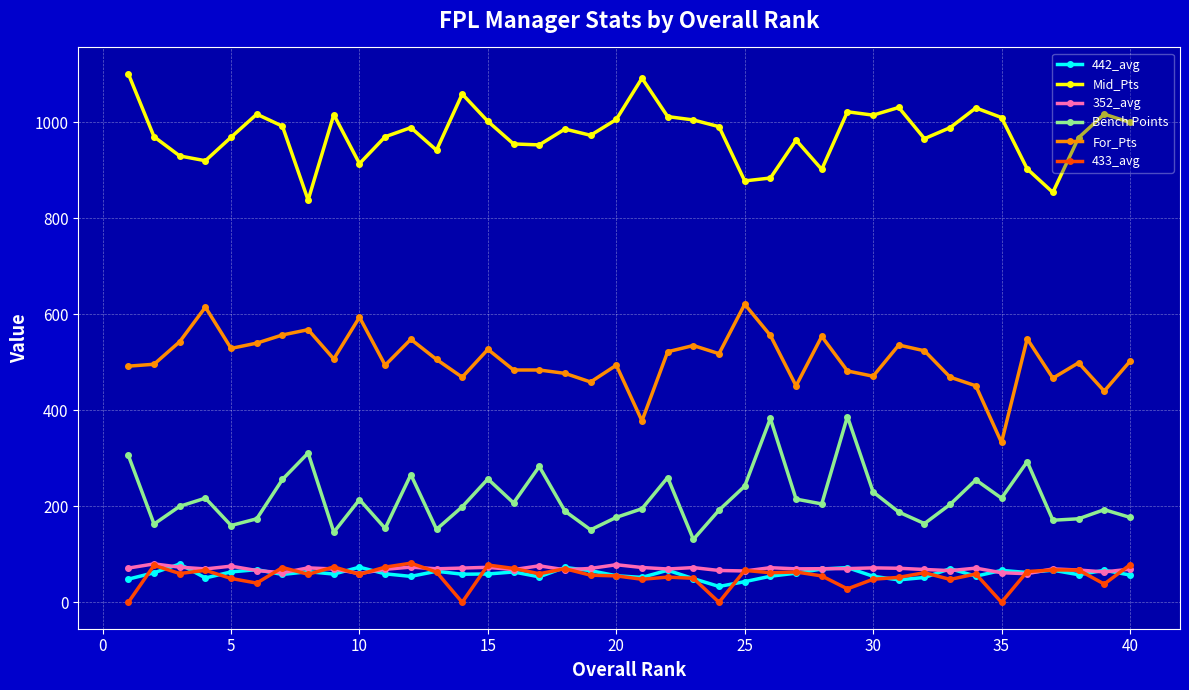

What is the maximum value for 433_avg?

81.5